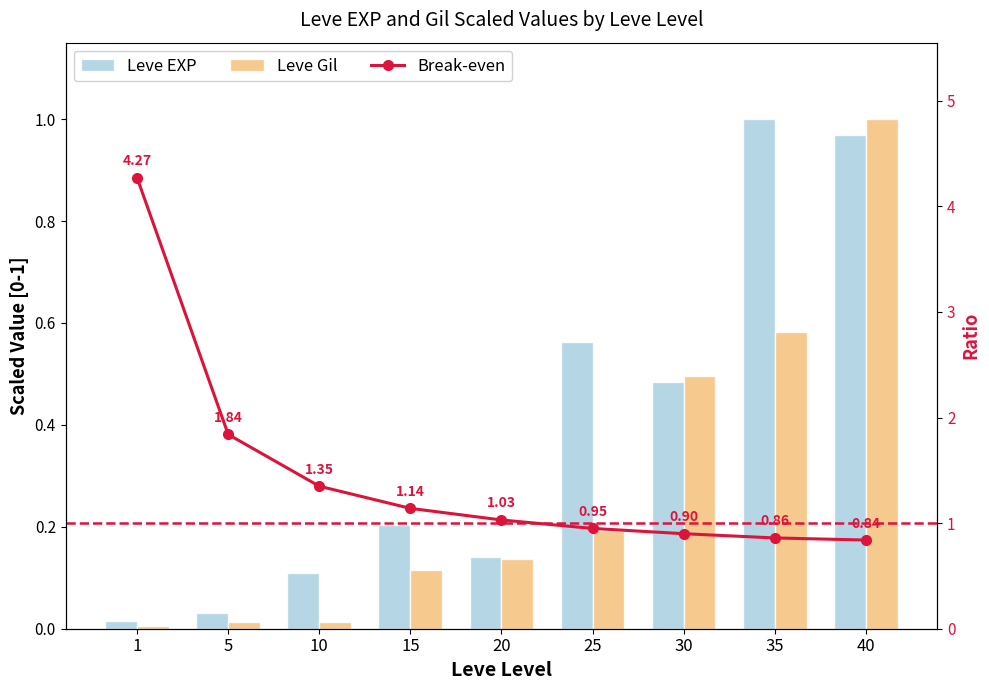

Which series has the largest total across all categories?

Break-even